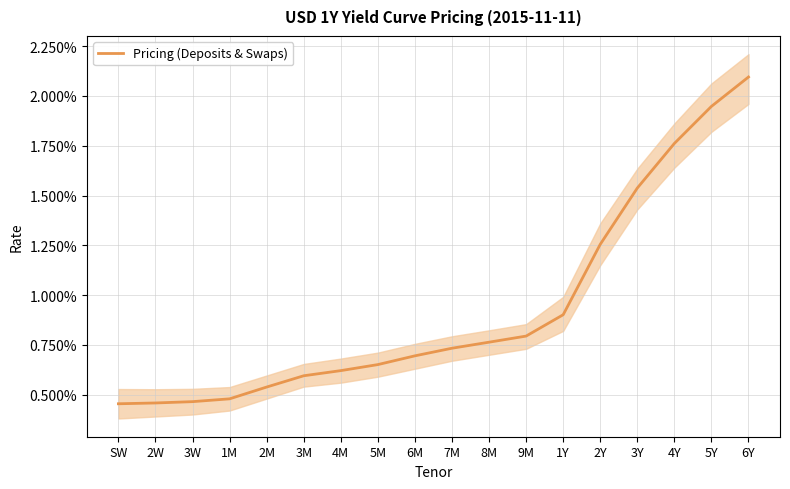

What is the sum of all values?

0.2